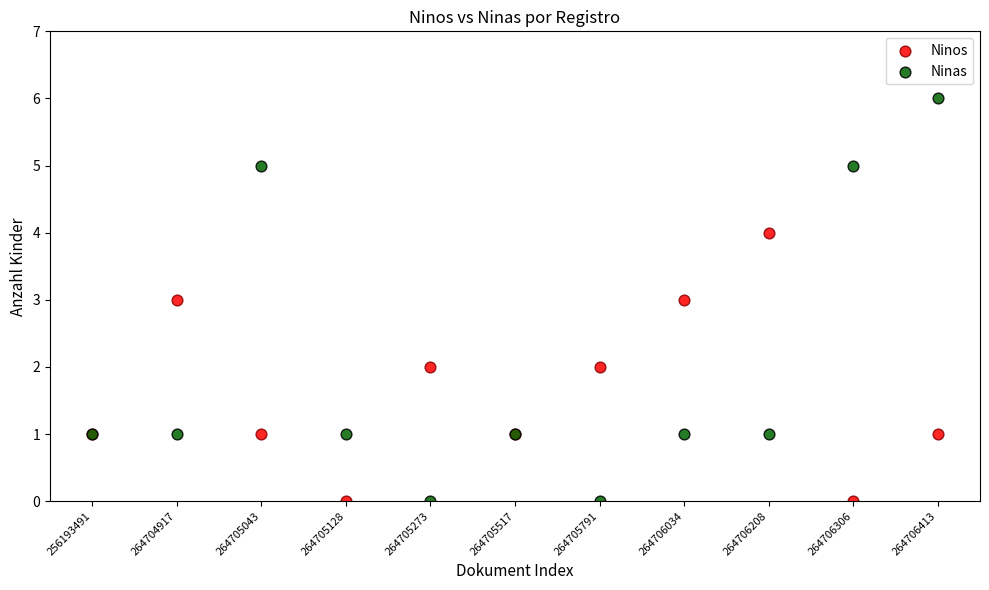

Which series has the largest Y range (max minus min)?

Ninas